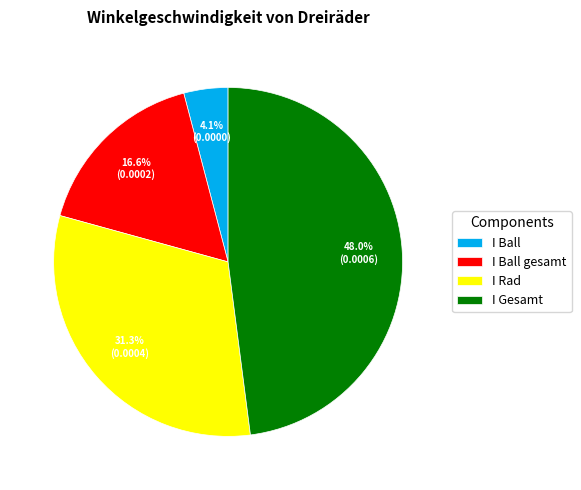

Is there any slice that represents more than half of the pie?

No